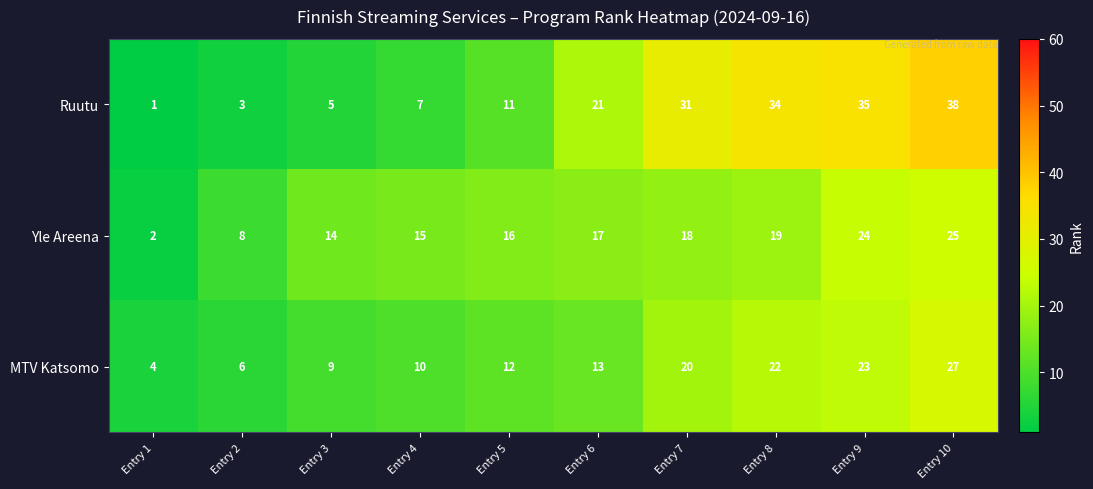

The Yle Areena series shows 16 at Entry 10. True or false?

False